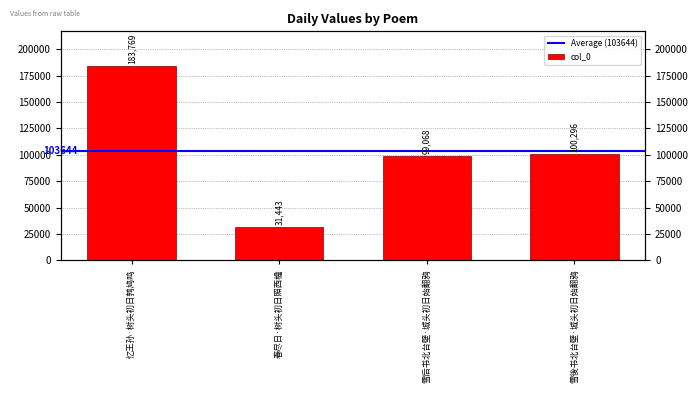

Reading left to right, transcribe all the data shown in this chart.

忆王孙·树头初日鹁鸠鸣=183769	春尽日·树头初日照西檐=31443	雪后书北台壁·城头初日始翻鸦=99068	雪後书北台壁·城头初日始翻鸦=100296